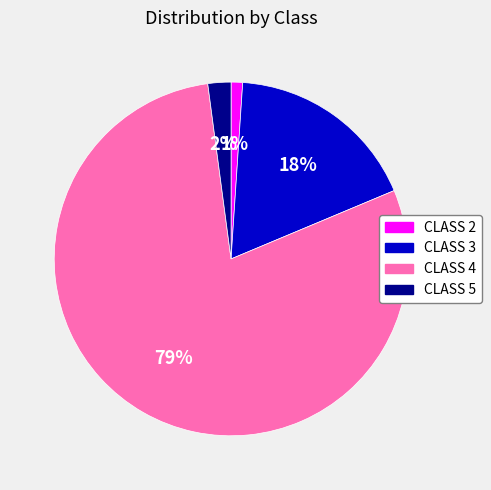

To the nearest percent, what is the combined percentage of CLASS 2 and CLASS 4?

80%